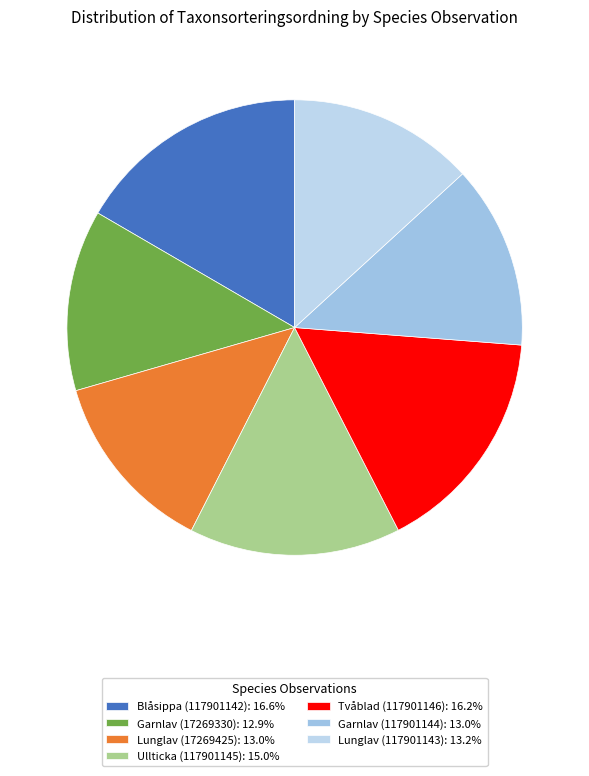

Which category has the smallest portion of the pie?

Garnlav (17269330)